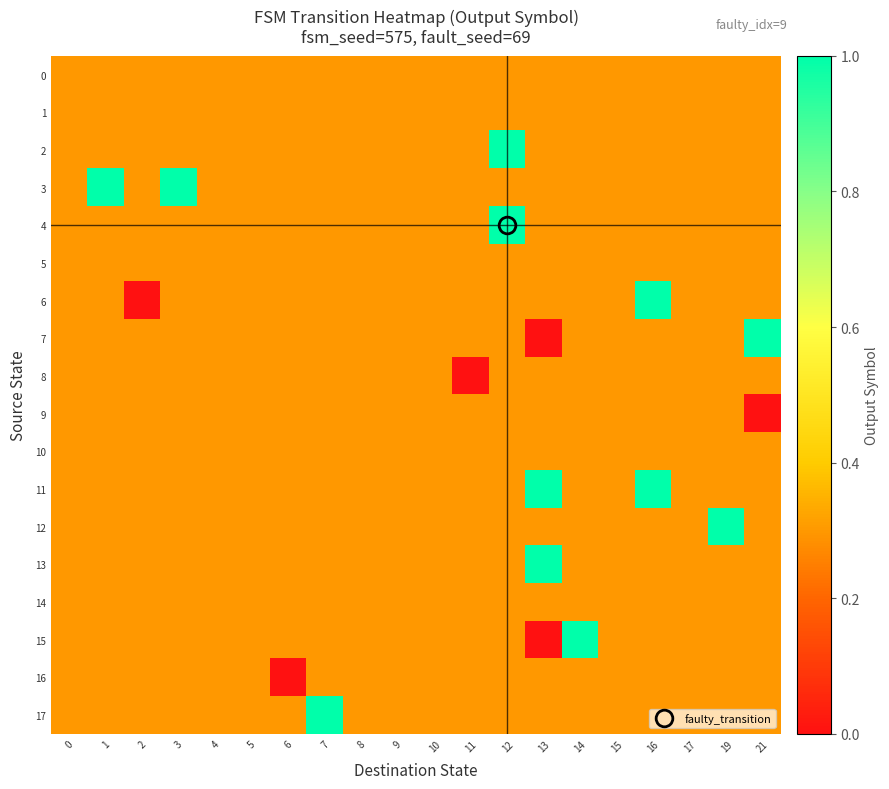

Between 4 and 1, which is larger?

4